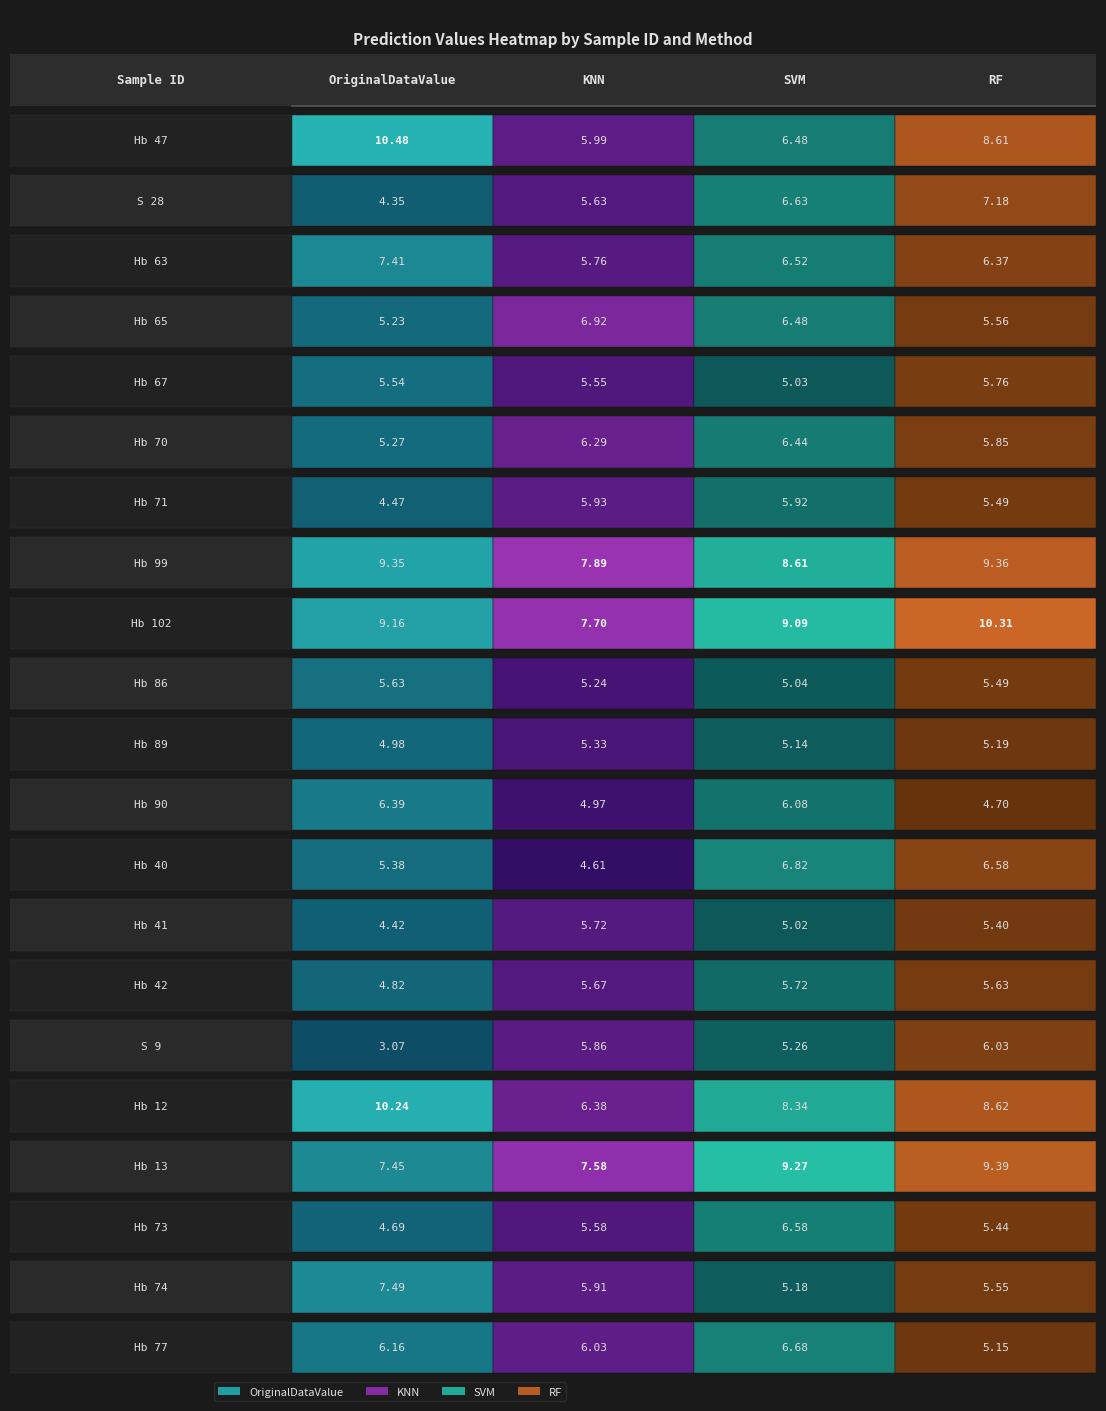

What is the highest value of the RF series?

10.3